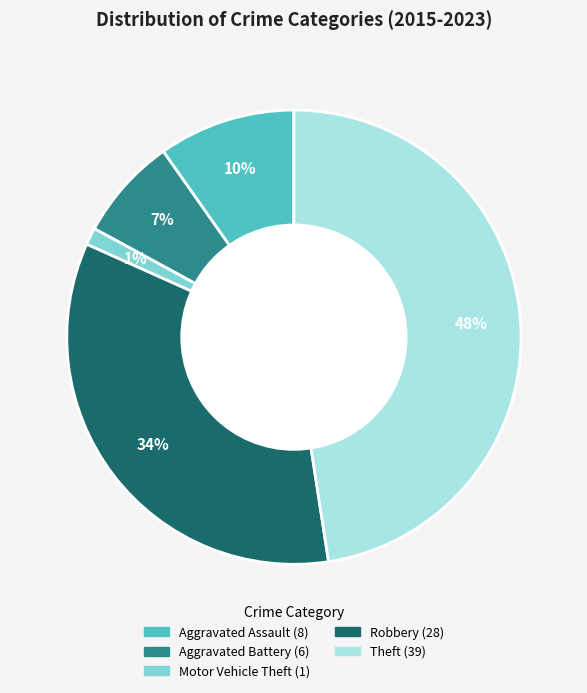

What percentage is the Motor Vehicle Theft slice, to the nearest percent?

1%